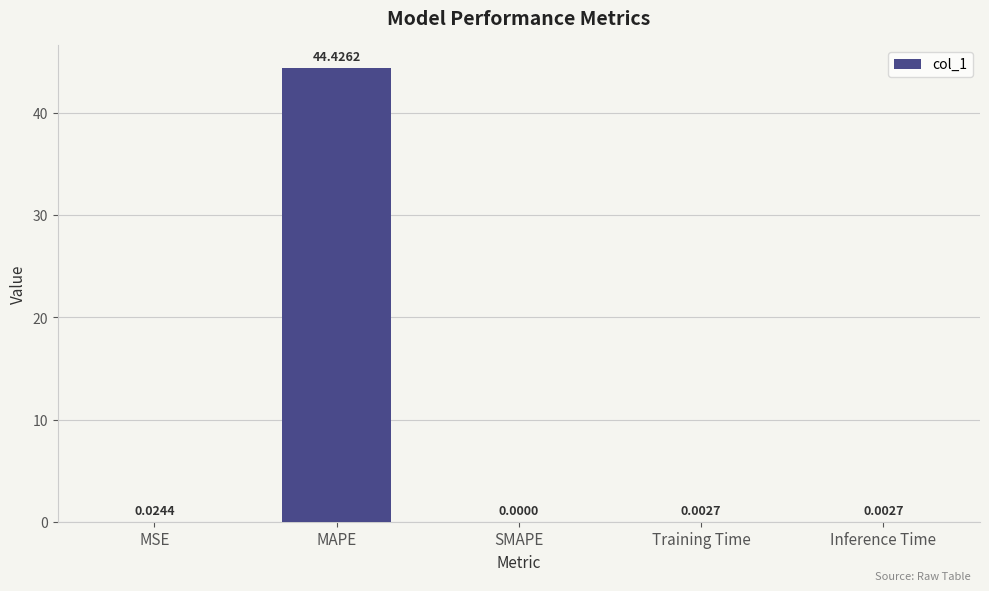

Between SMAPE and Training Time, which is larger?

Training Time